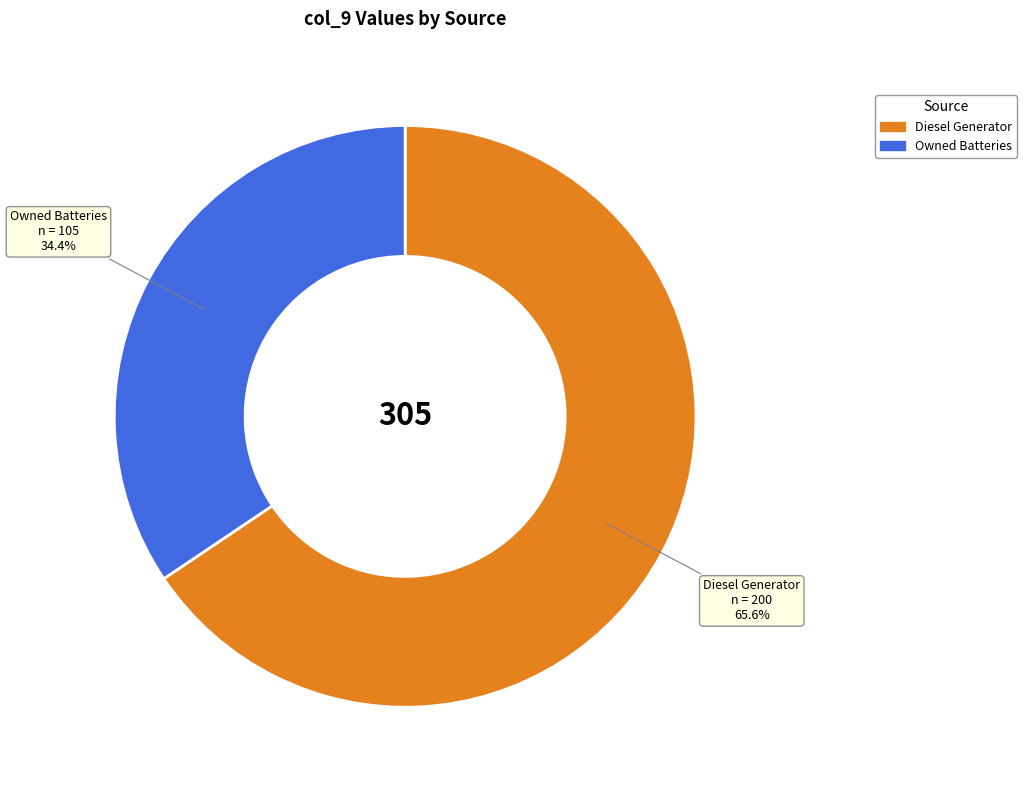

Is there a majority slice in this chart?

Yes